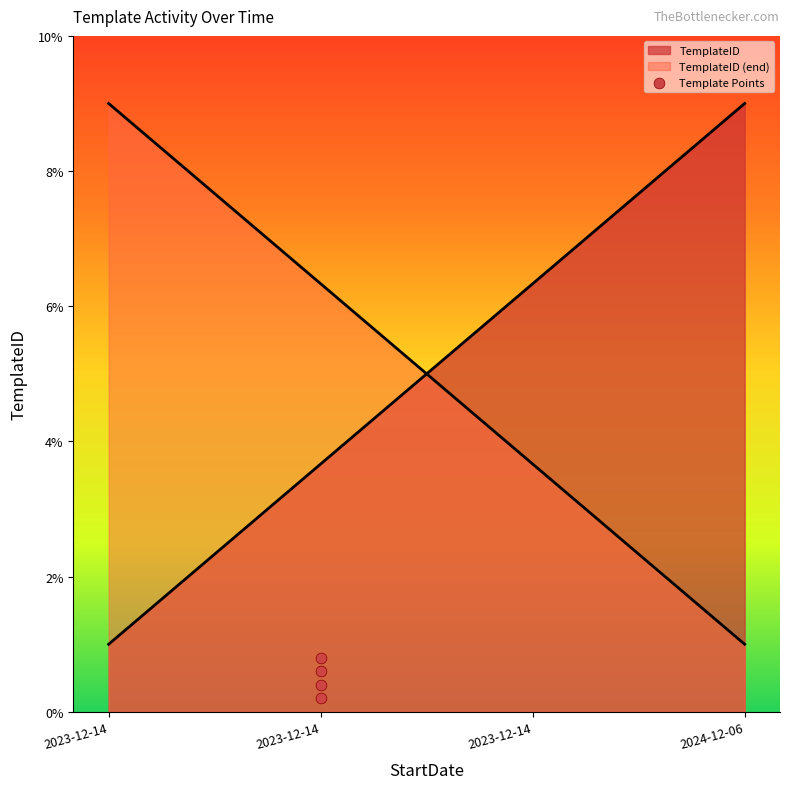

Between 2023-12-14 and 2023-12-14, which is larger?

2023-12-14